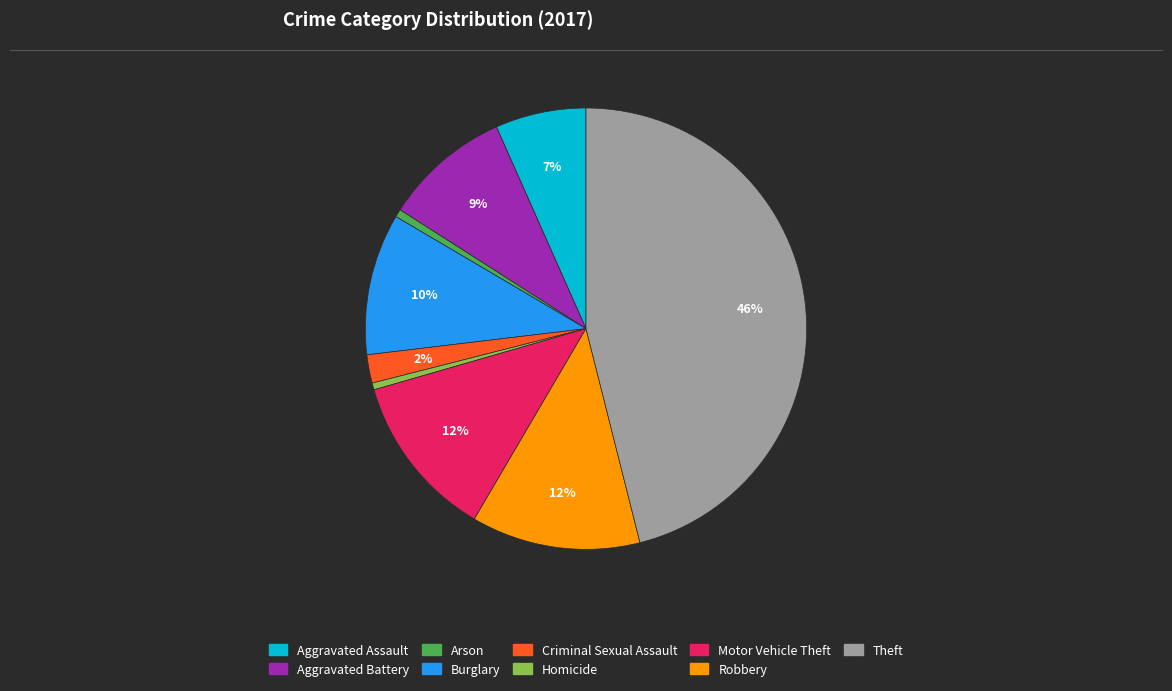

The Arson slice represents 1% of the pie. True or false?

True